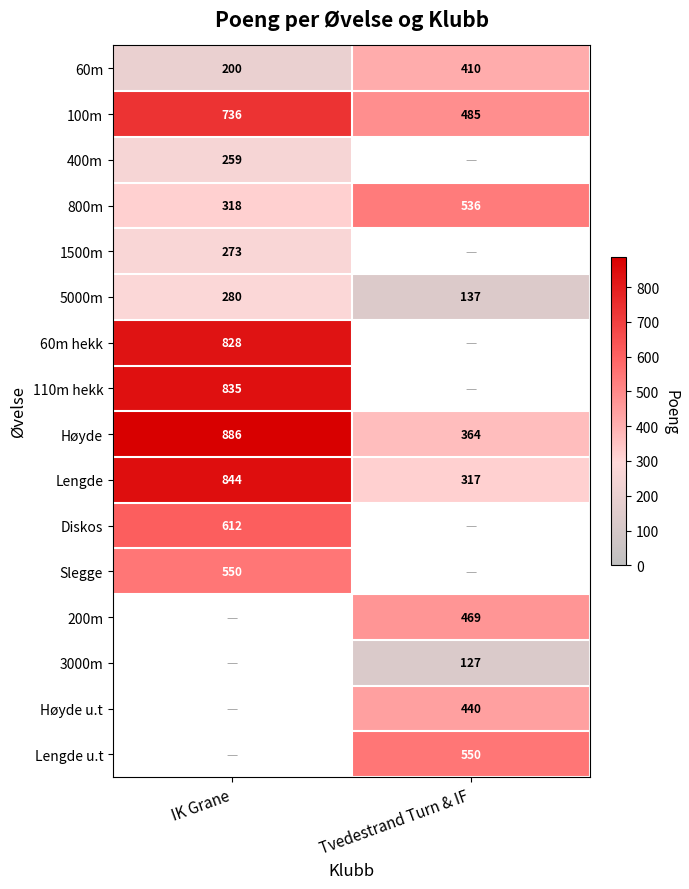

Is the value of Diskos at IK Grane greater than the value of Lengde u.t at Tvedestrand Turn & IF?

Yes